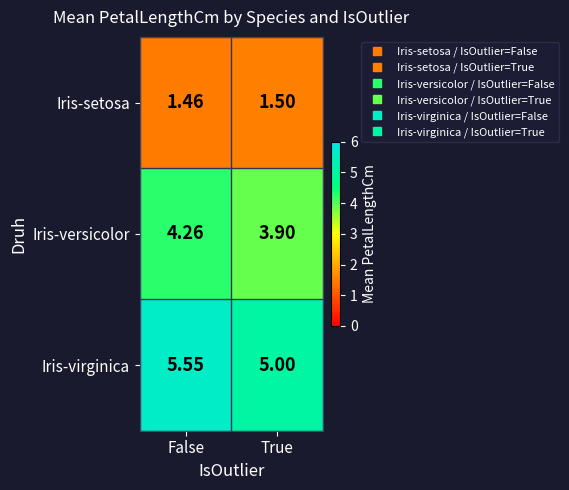

Which series has the largest range (max minus min)?

Iris-virginica